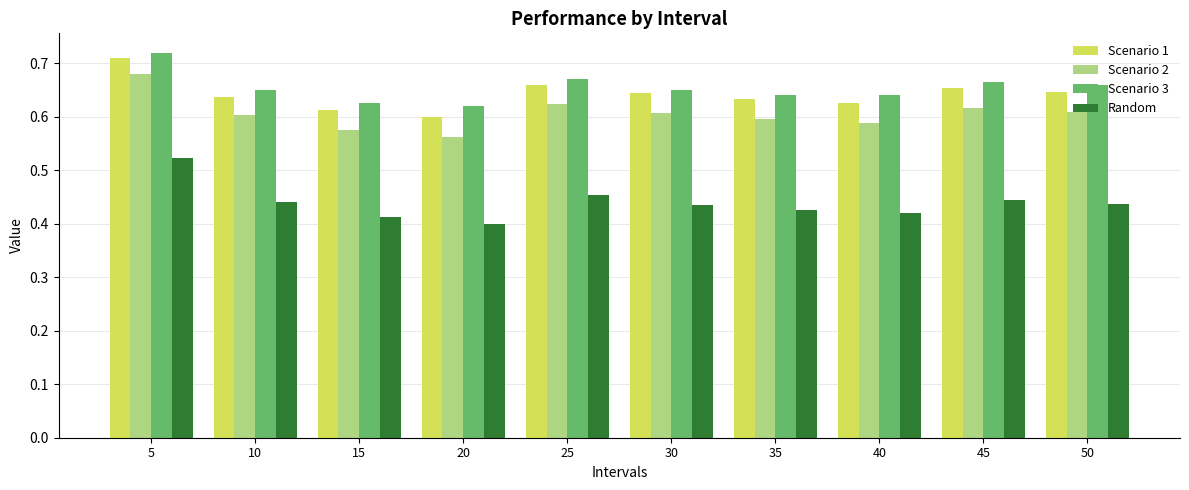

True or false: Scenario 3 has a value of 1.2 at 5.

False